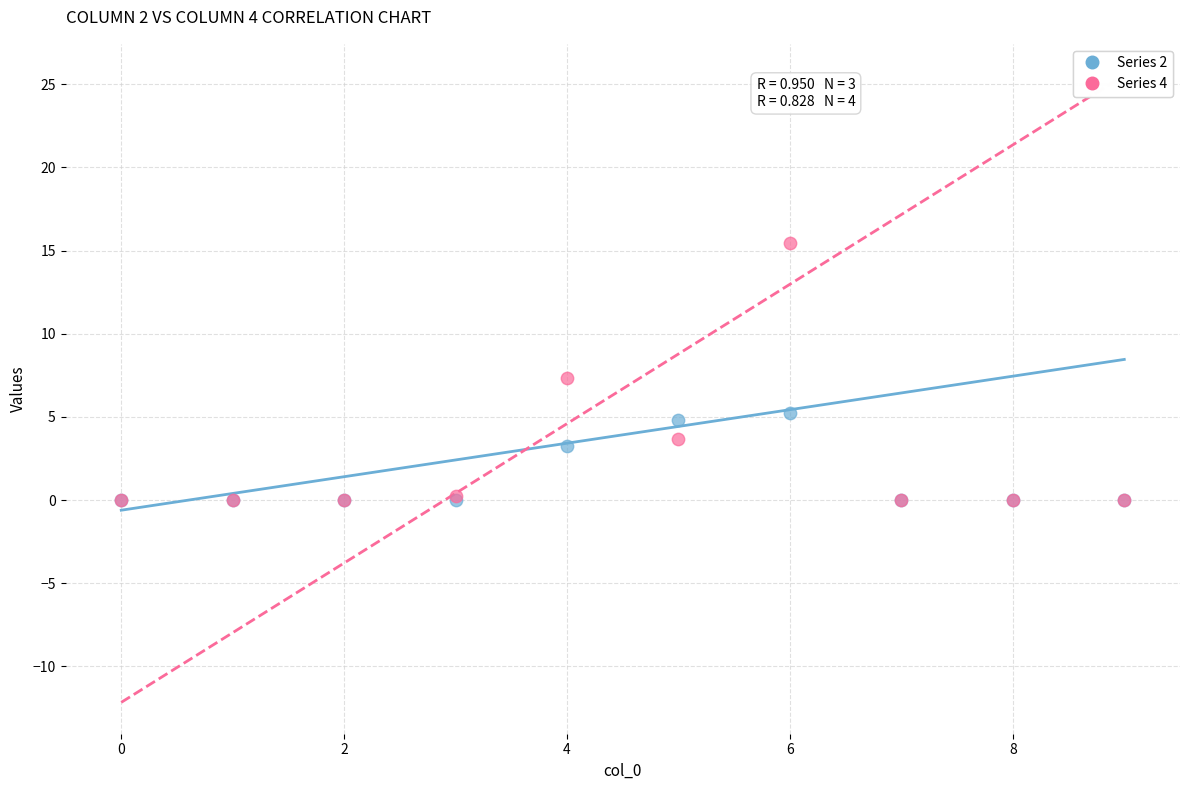

In the Series 2 series, what Y value is closest to 2?

3.2